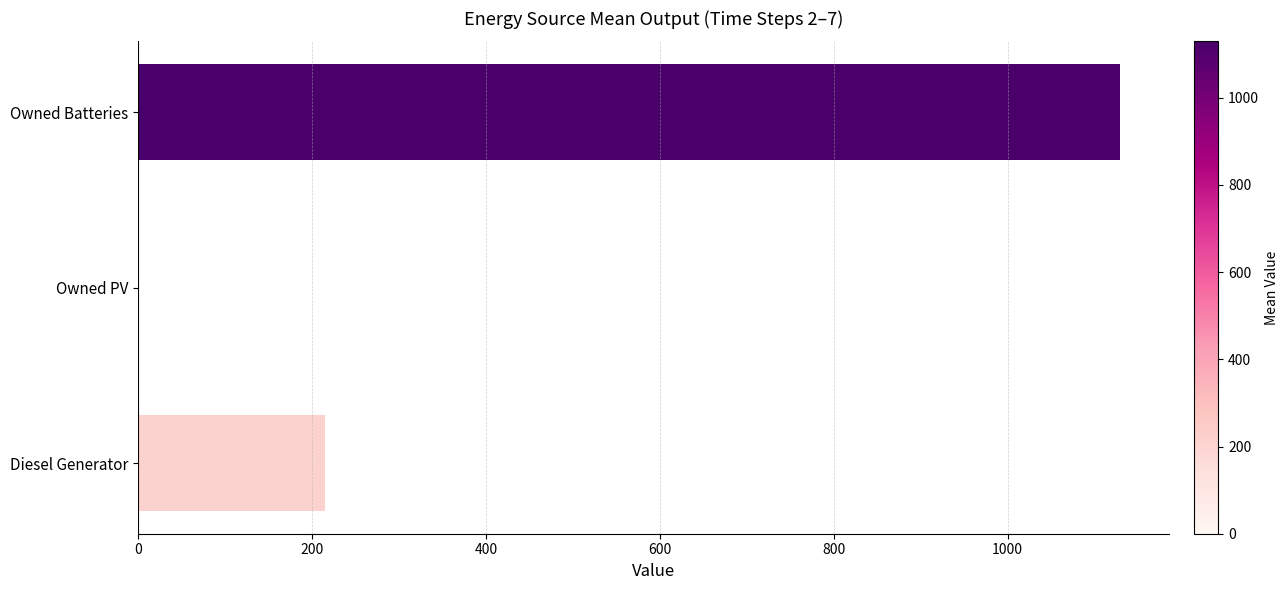

Reading bottom to top, list all the values displayed in this chart.

Diesel Generator=215.2	Owned PV=0.0	Owned Batteries=1129.0